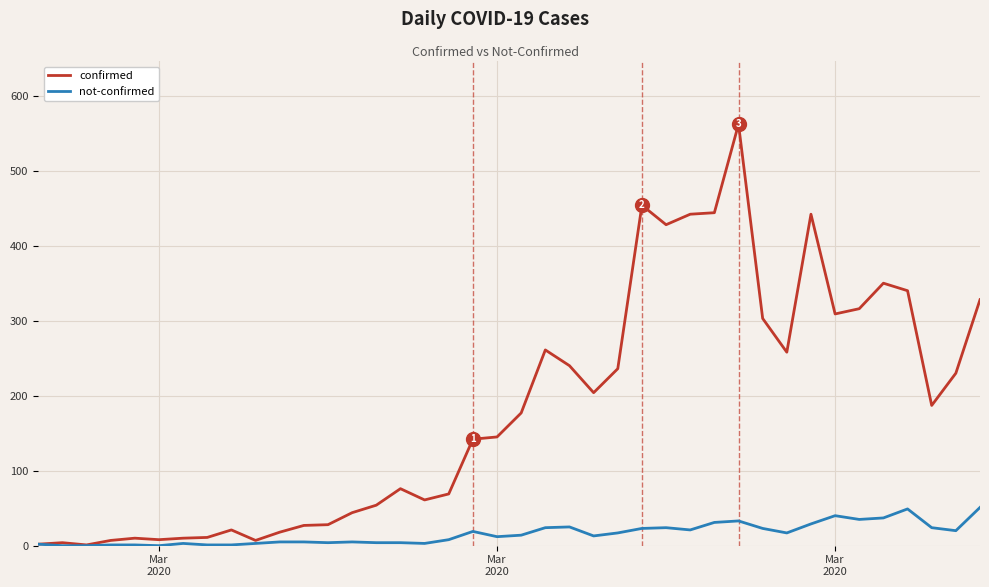

What is the highest value of the confirmed series?

562